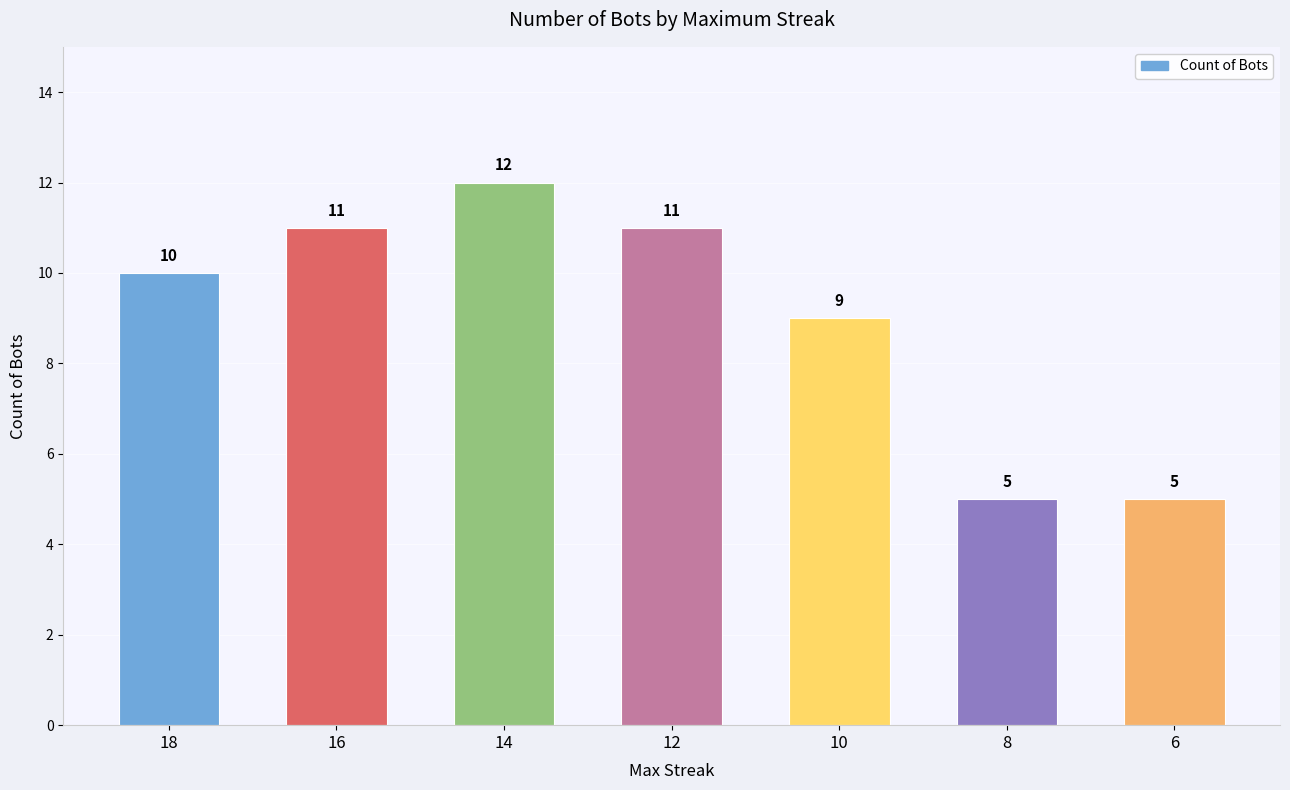

What value does the data have at 10?

9